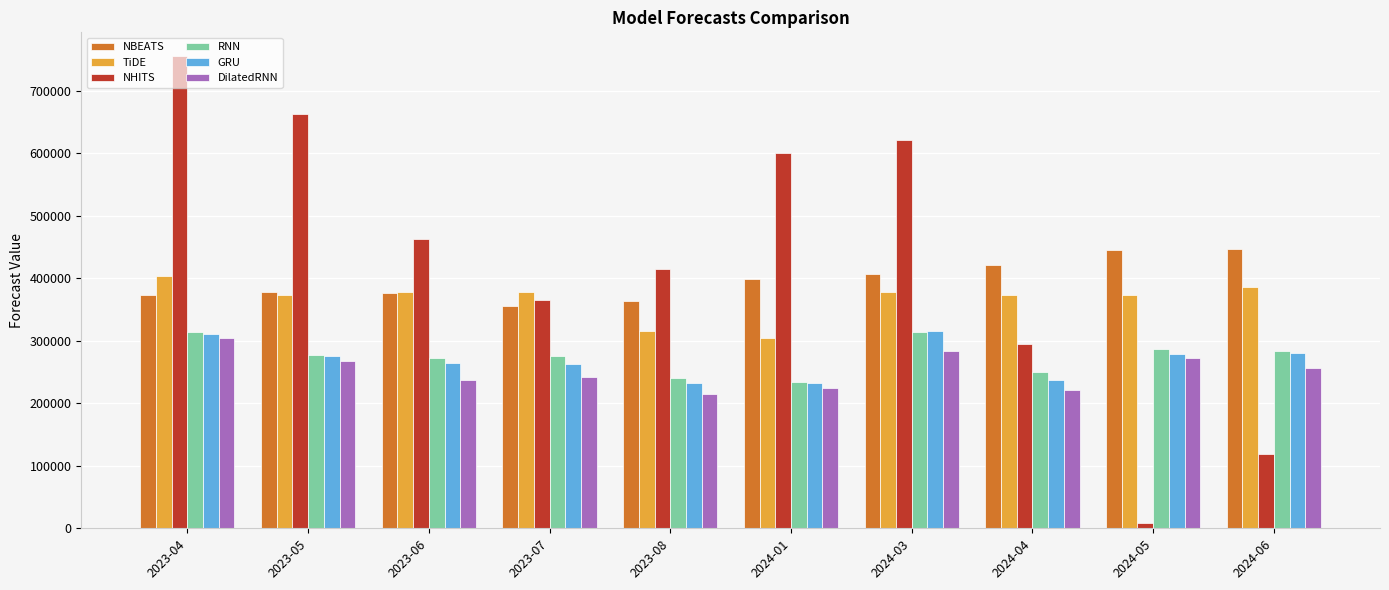

What is the label of the 4th bar from the left?

2023-07